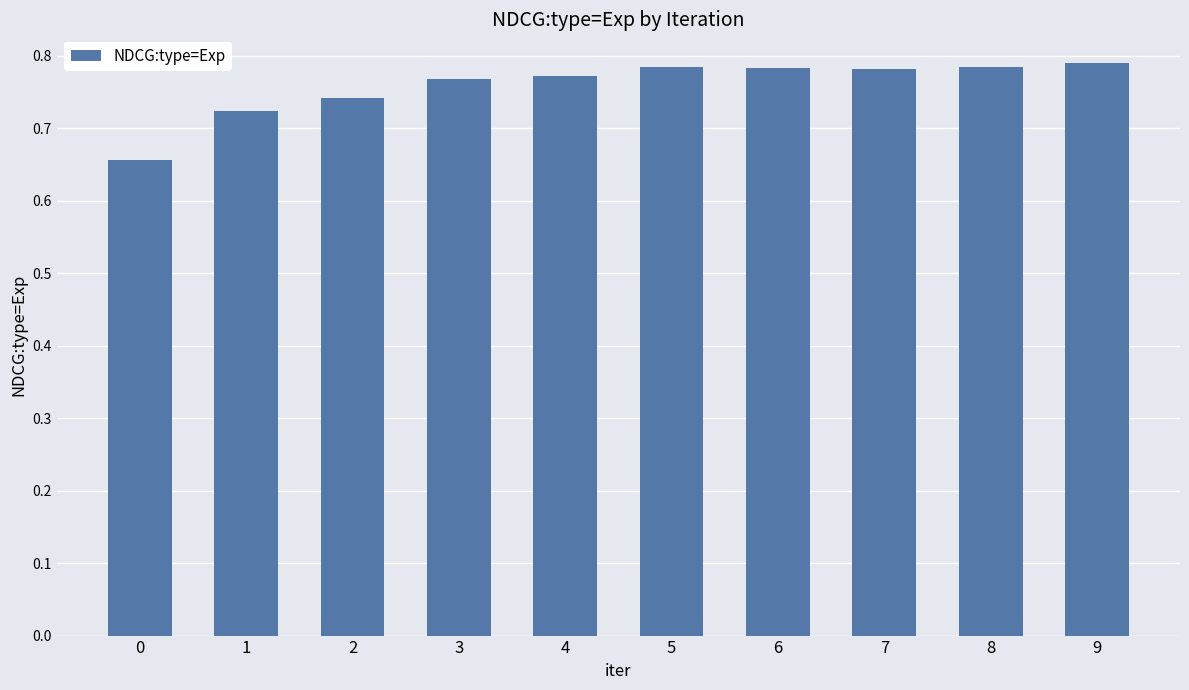

The value at 5 is 0.5. True or false?

False